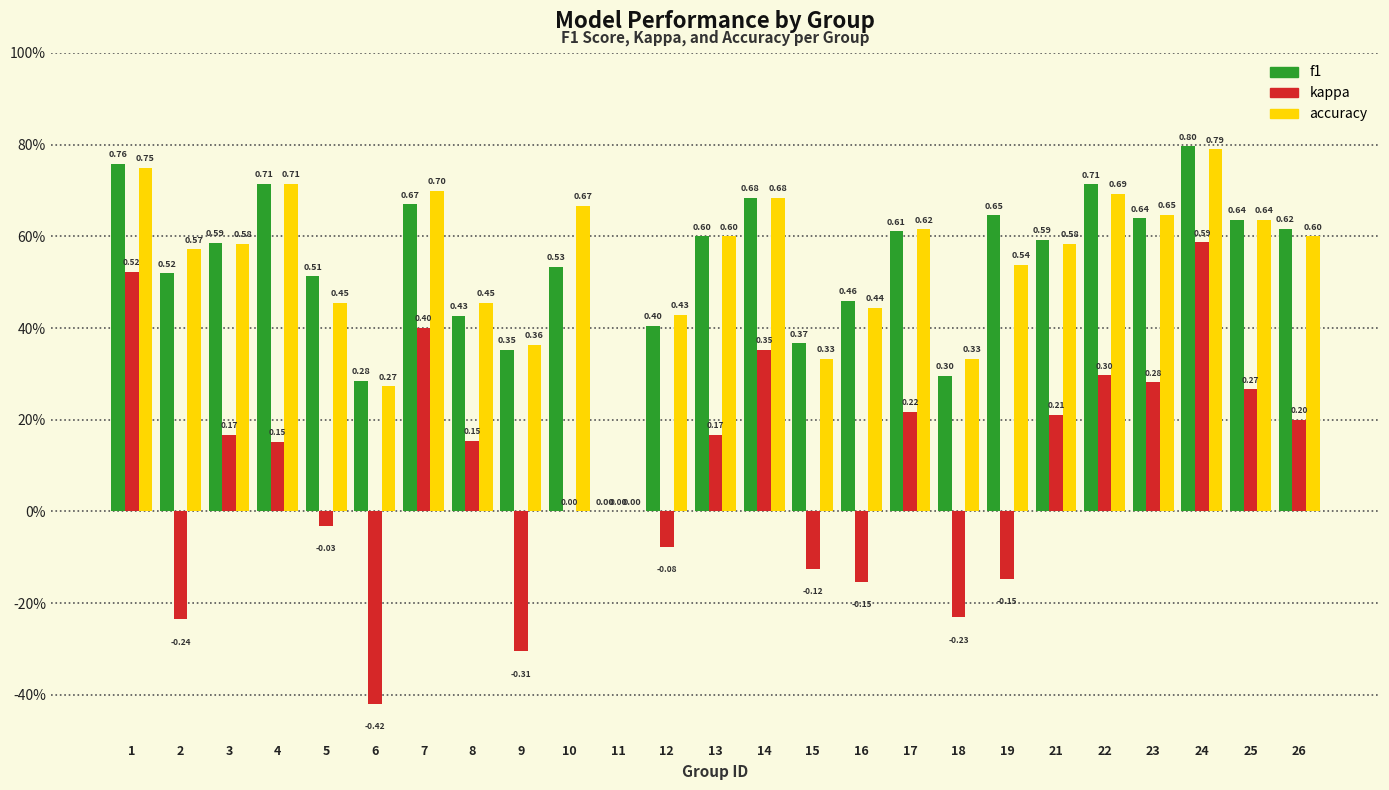

What are all the series names shown in the legend?

f1, kappa, accuracy